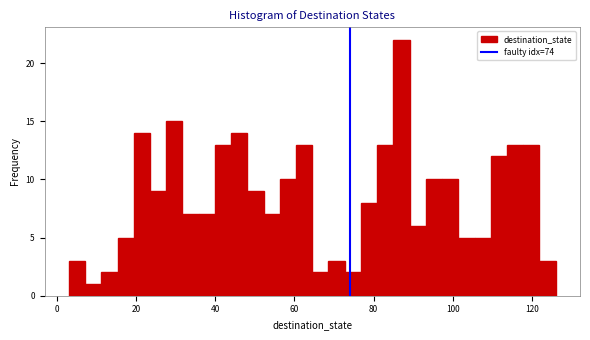

Around what value on the x-axis is the tallest bar? Give the approximate position of its centre, as read against the axis.

88